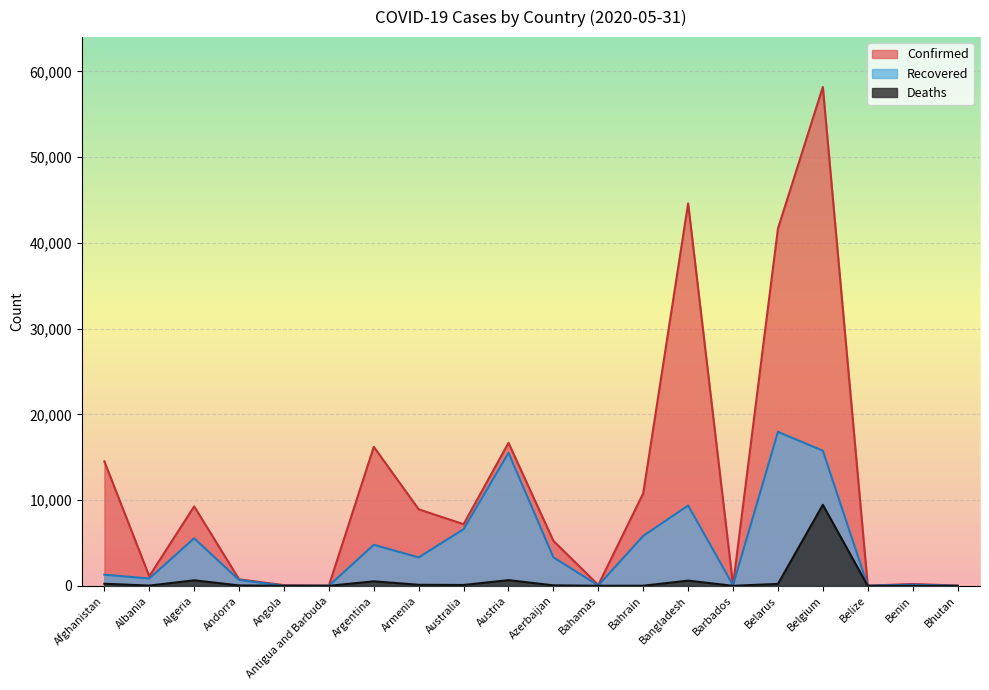

What position from the right is Armenia?

13